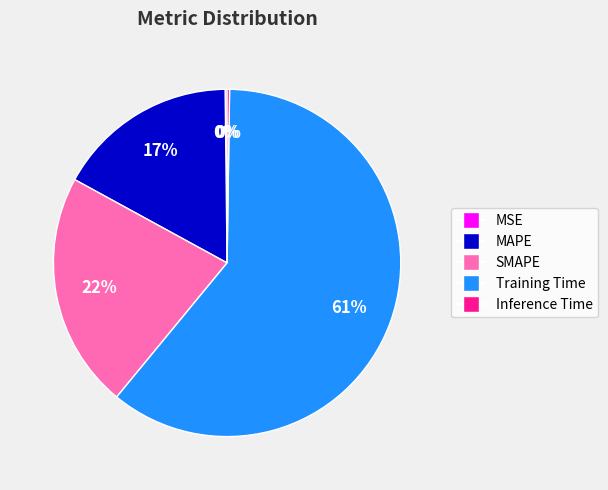

Approximately how many times larger is the value at MAPE compared to Training Time?

0.3